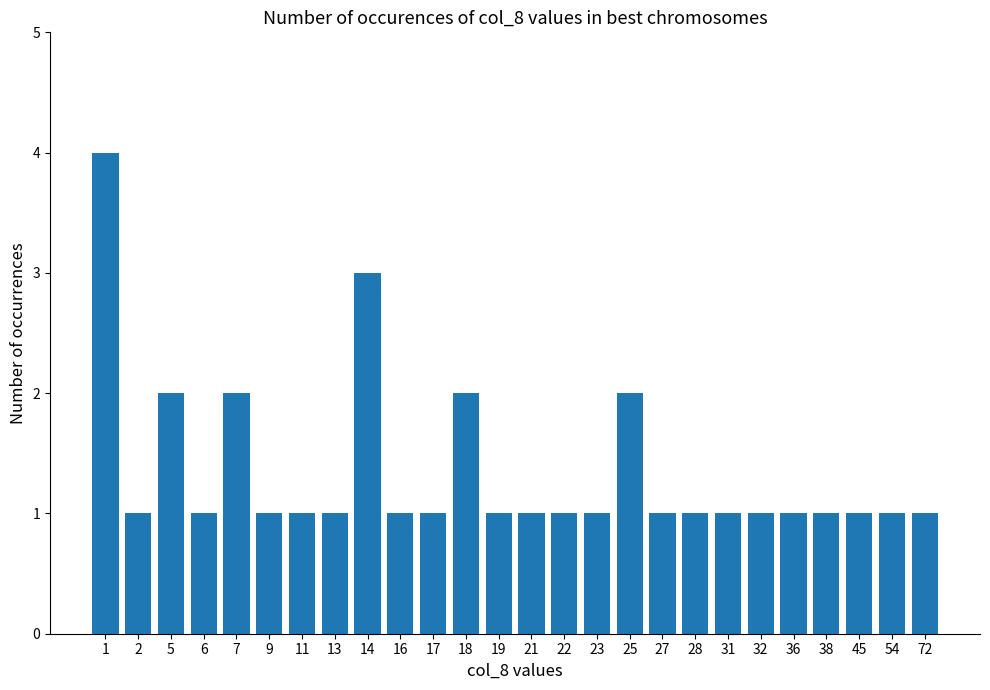

What is the value of the 2nd bar from the left?

1